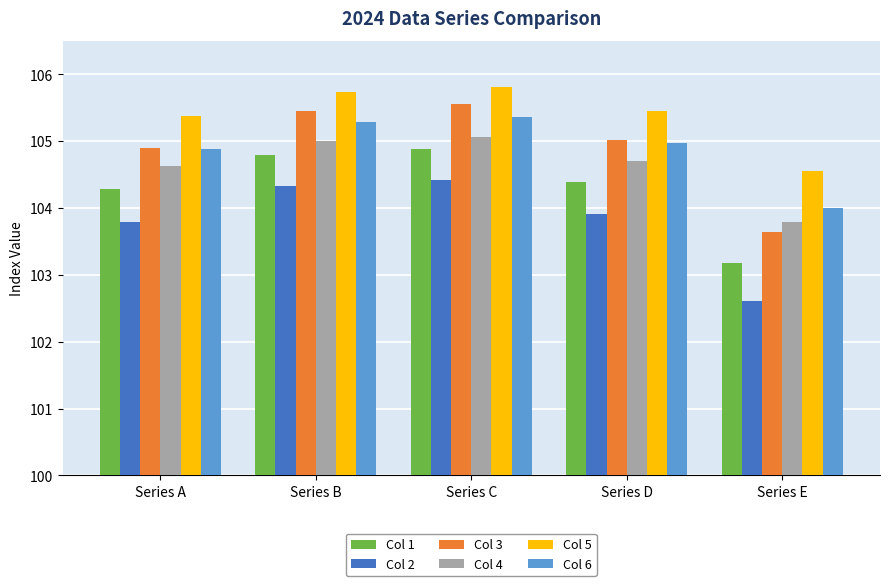

What is the spread (max minus min) of values at Series B?

1.4